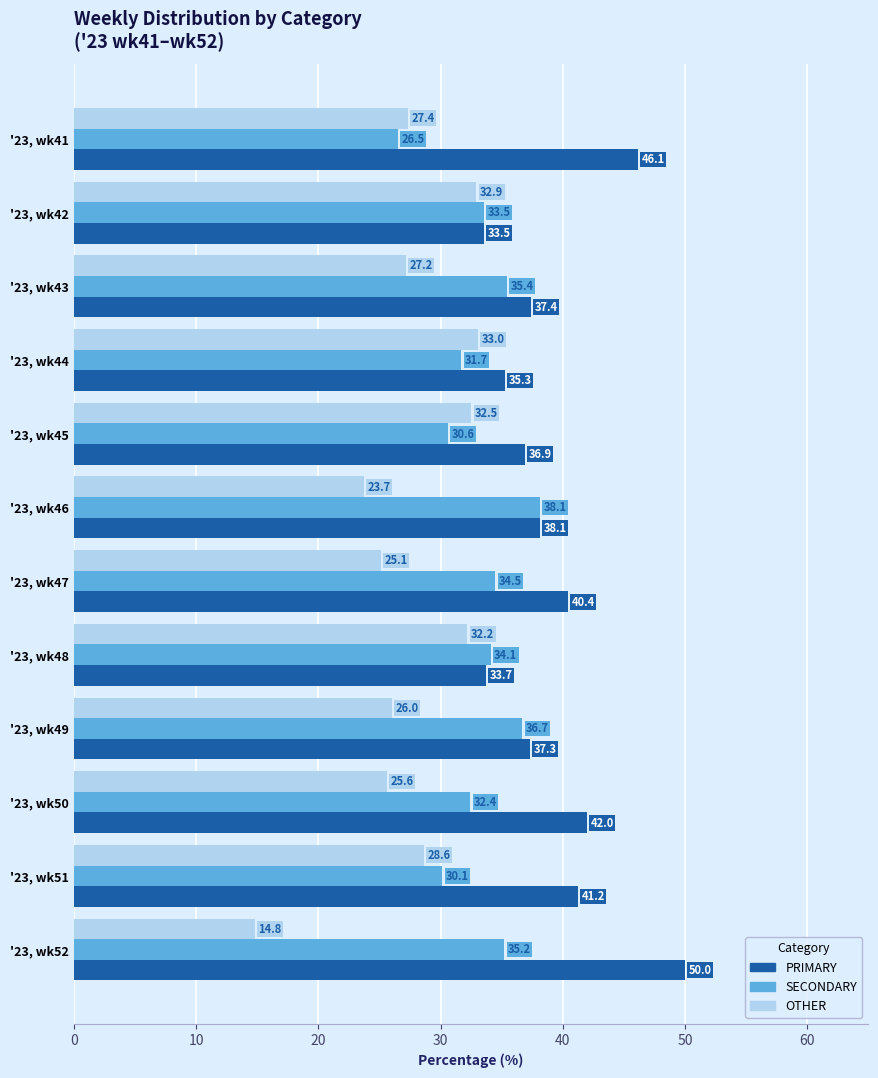

List the series in order of their peak value, highest first.

PRIMARY, SECONDARY, OTHER